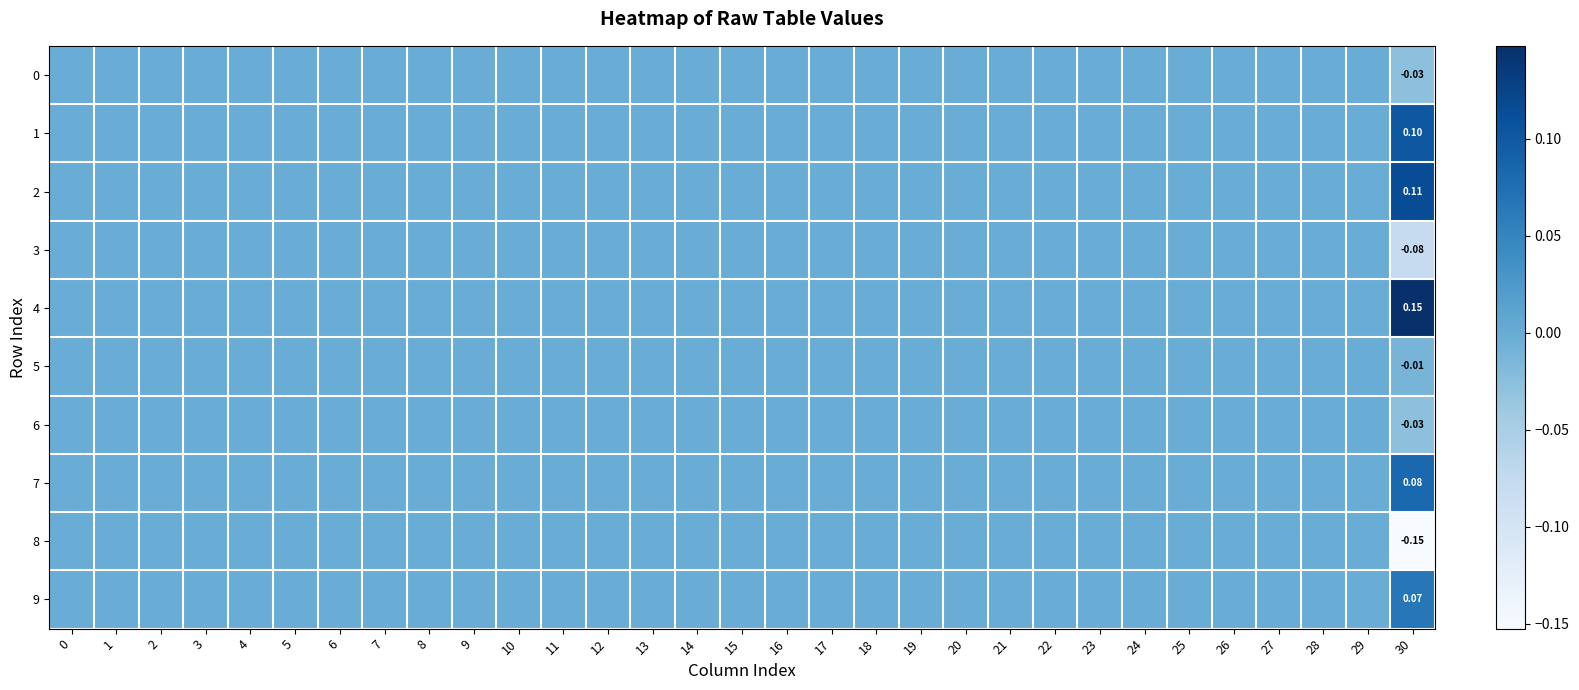

Between 25 and 18, which is larger?

25